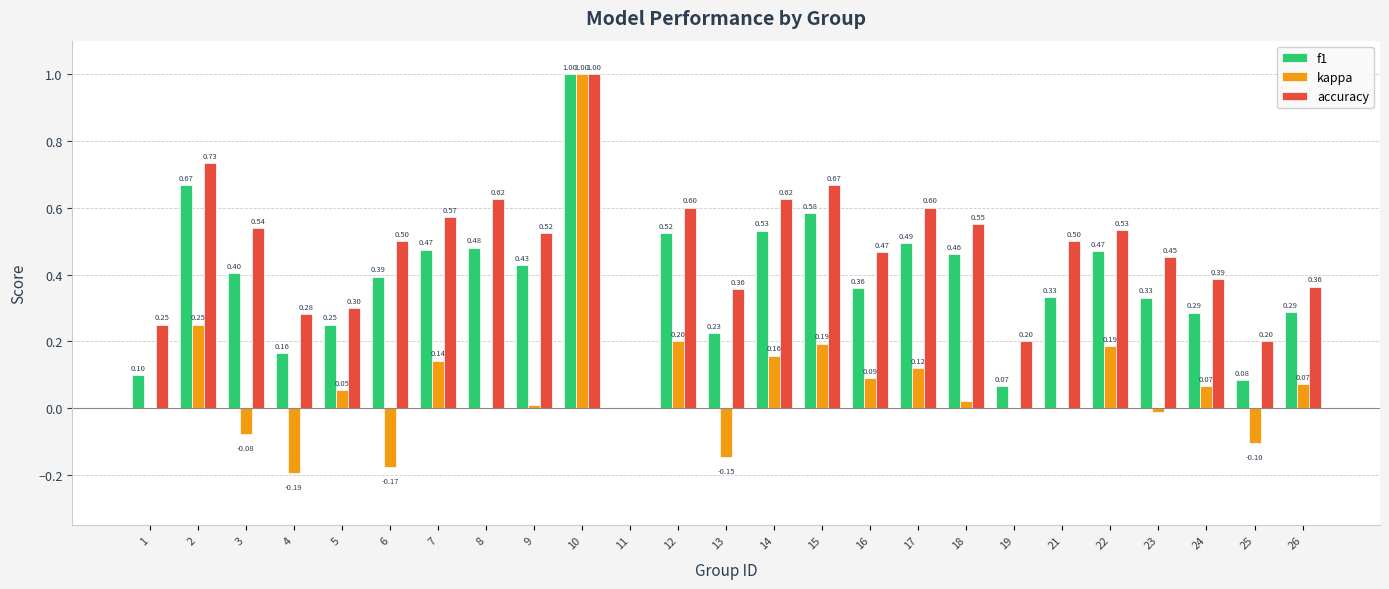

What is the difference between the accuracy values at 26 and 21?

0.1